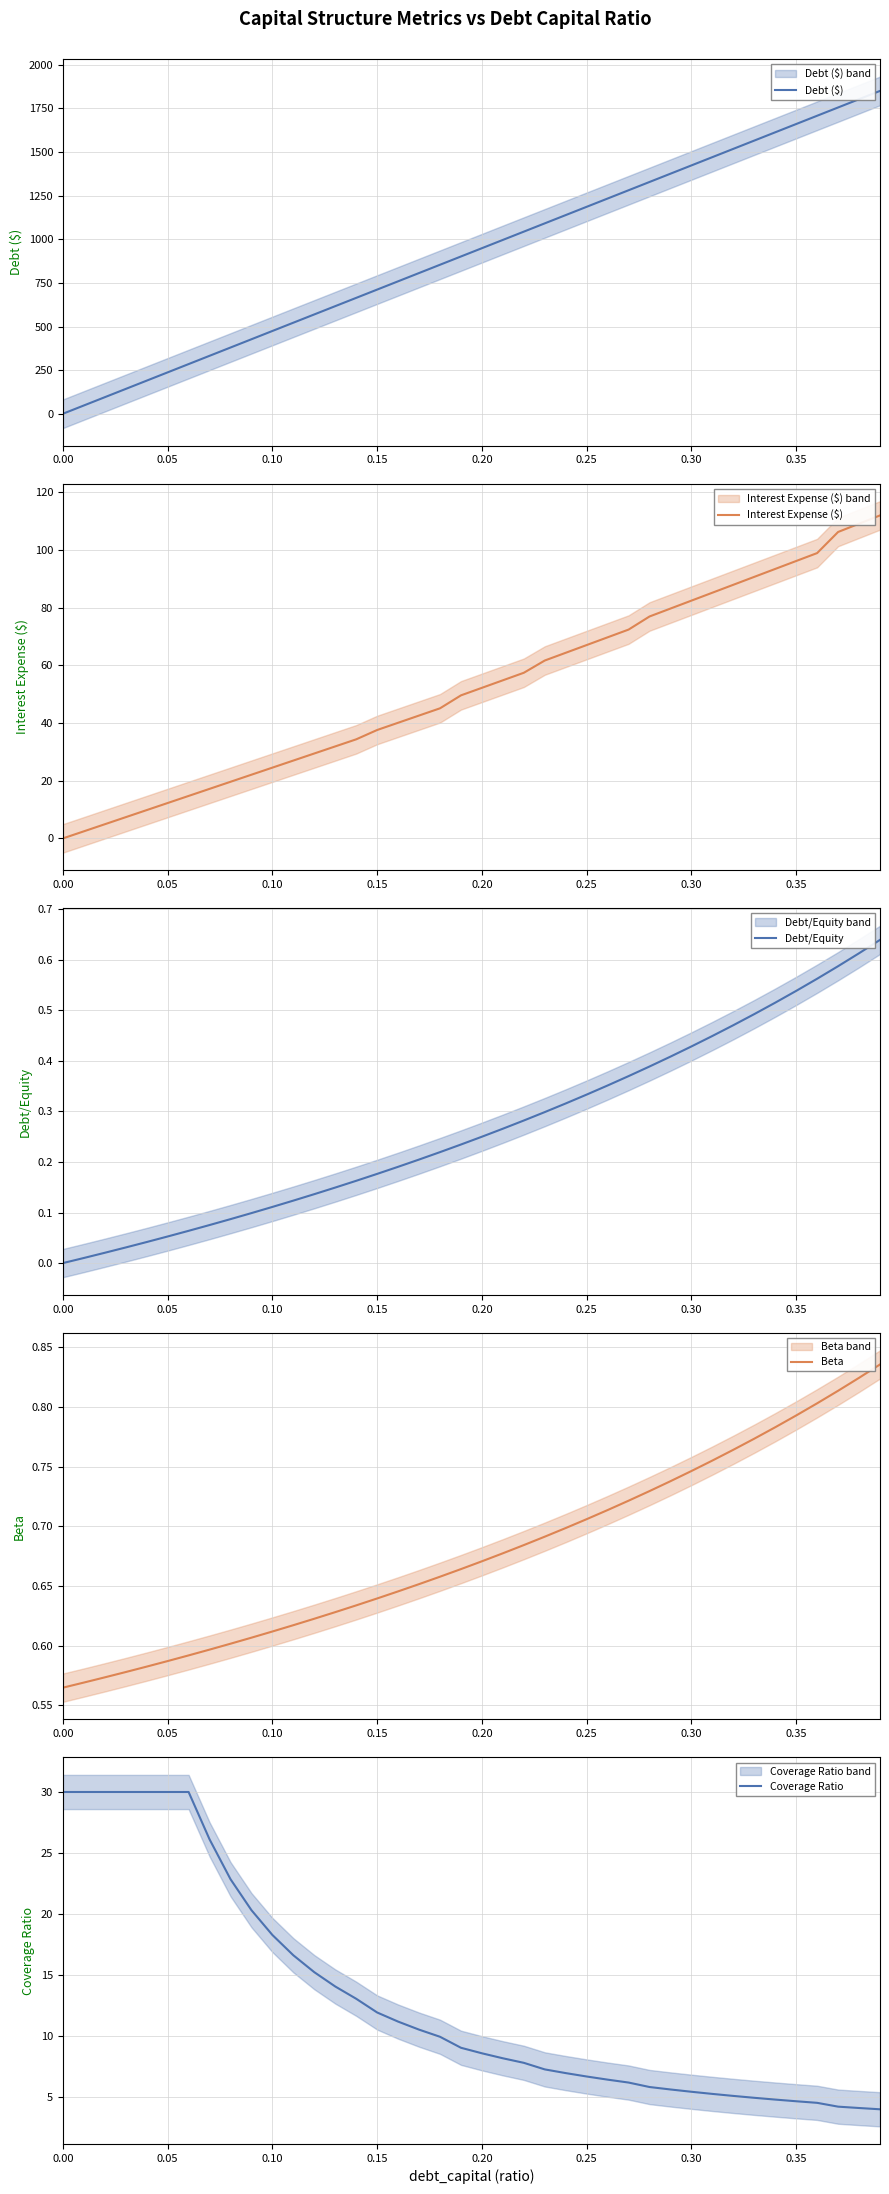

How many values in Debt/Equity are above zero?

39